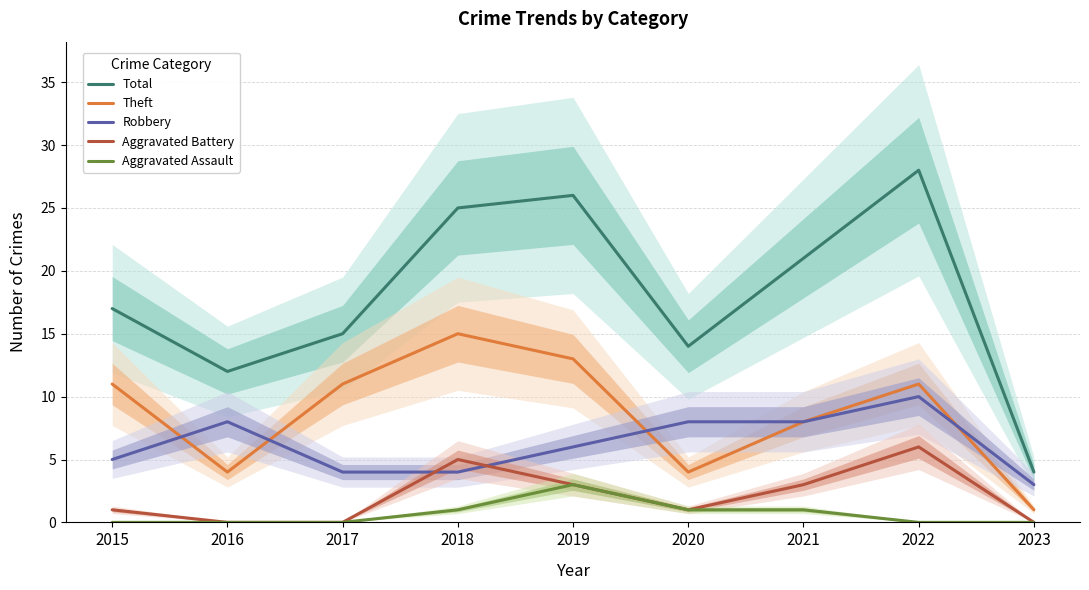

Does the chart have visible grid lines?

Yes